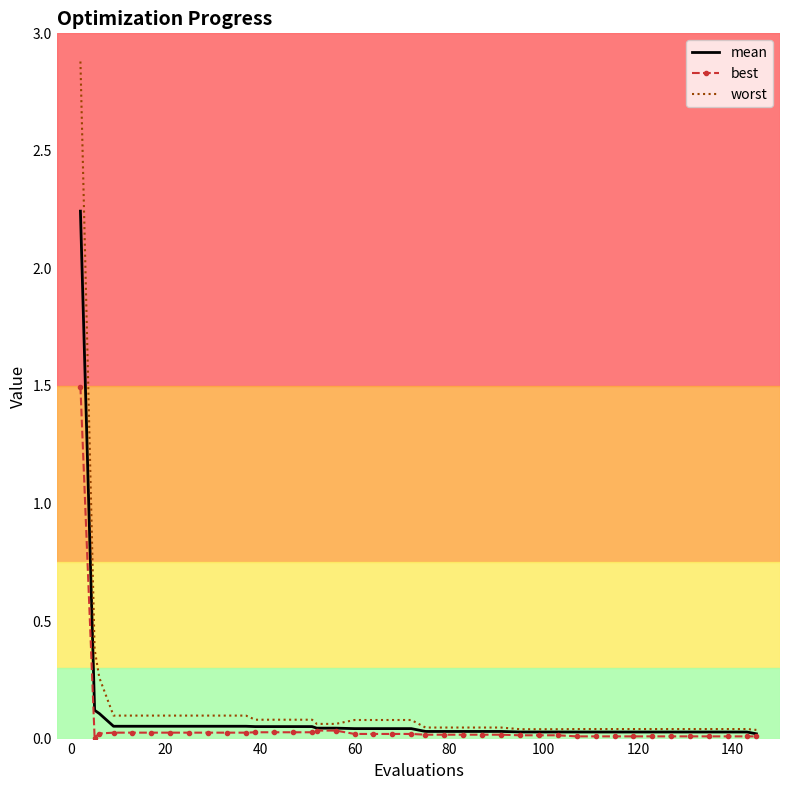

What is the greatest value displayed?

2.9